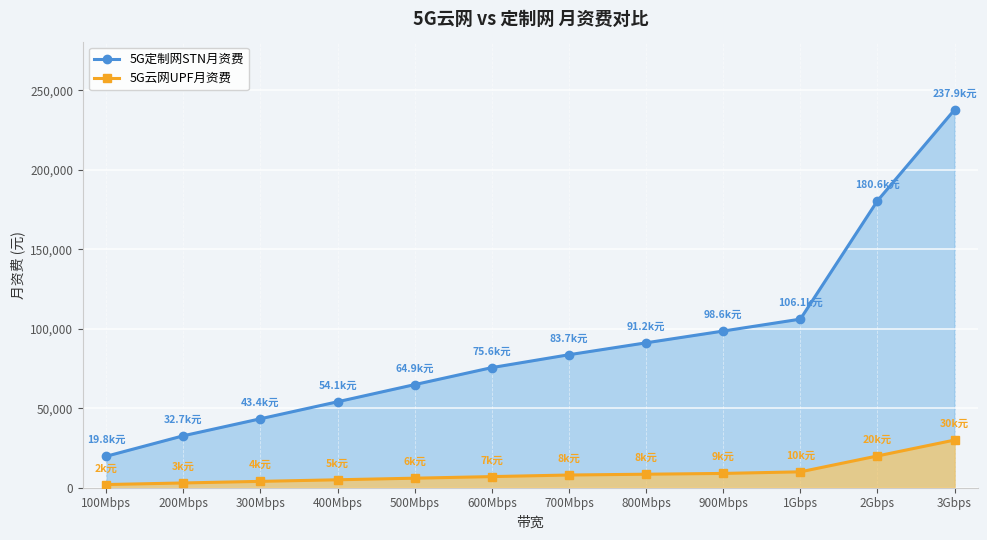

At which category is the sum across all series the highest?

3Gbps